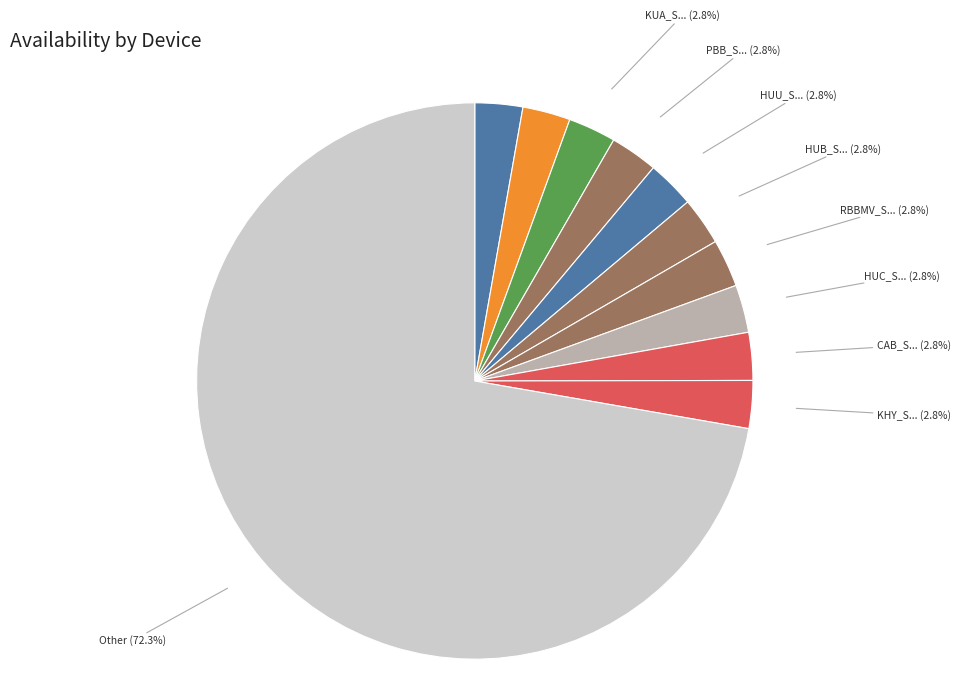

Is 1BPU01_S... (2.8%) the majority of the pie?

No